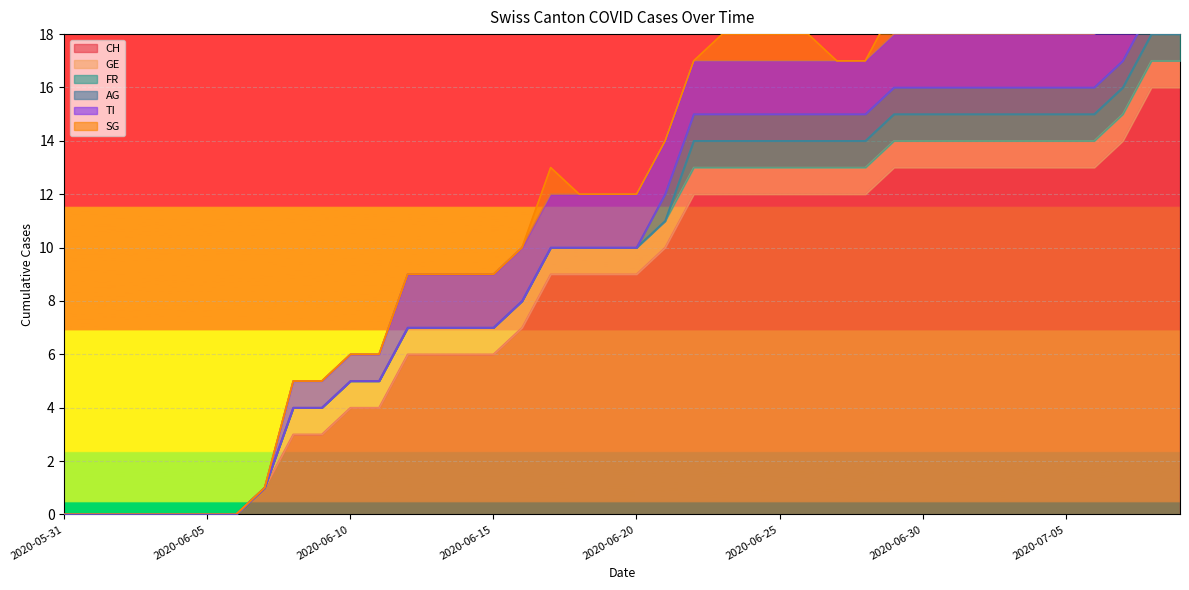

Count the number of categories in the chart.

40